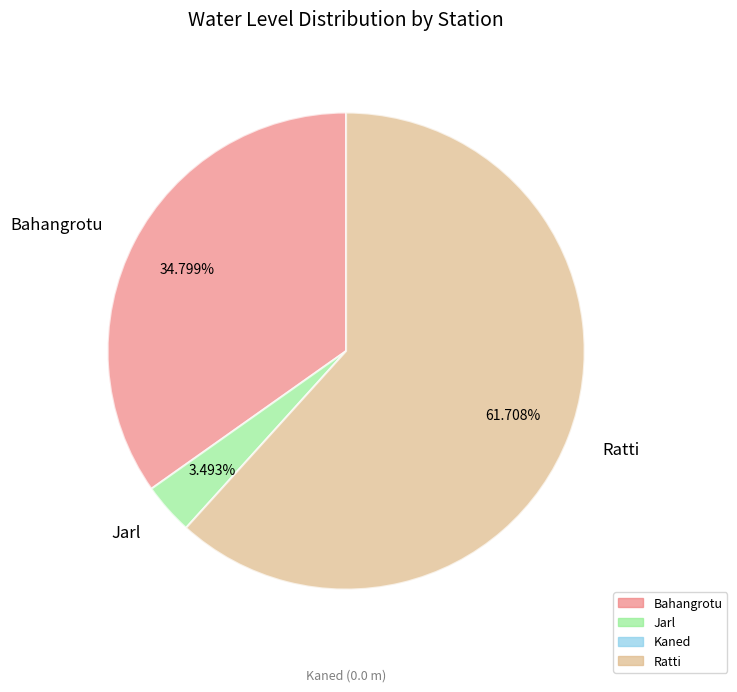

Does Ratti account for over 50% of the chart?

Yes